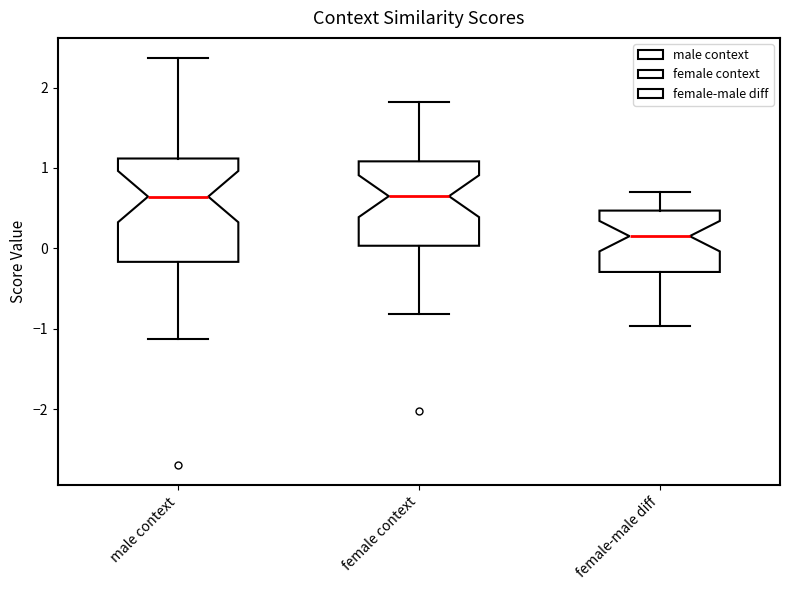

Which box's median line is the lowest?

female-male diff